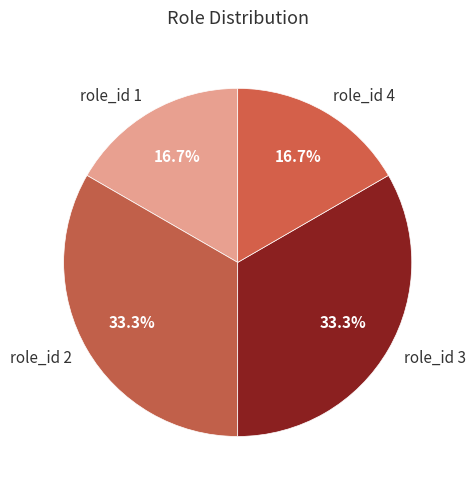

To the nearest percent, what is the difference between the role_id 1 and role_id 2 slice percentages?

17%